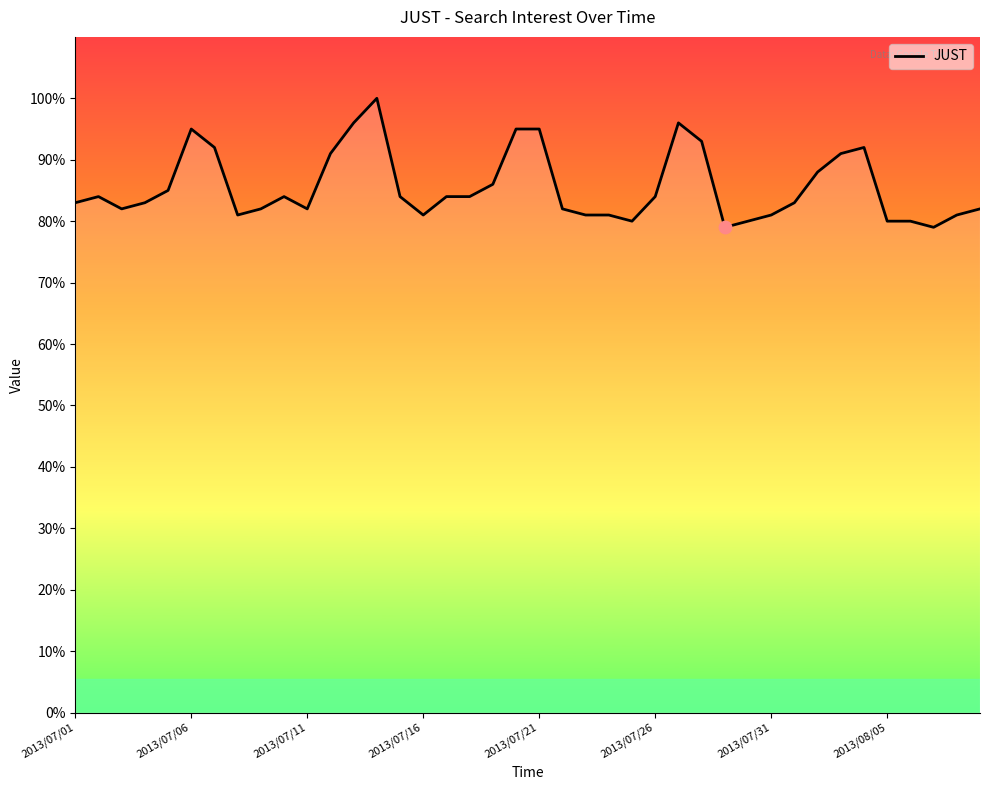

What is the difference between the maximum and minimum values?

21